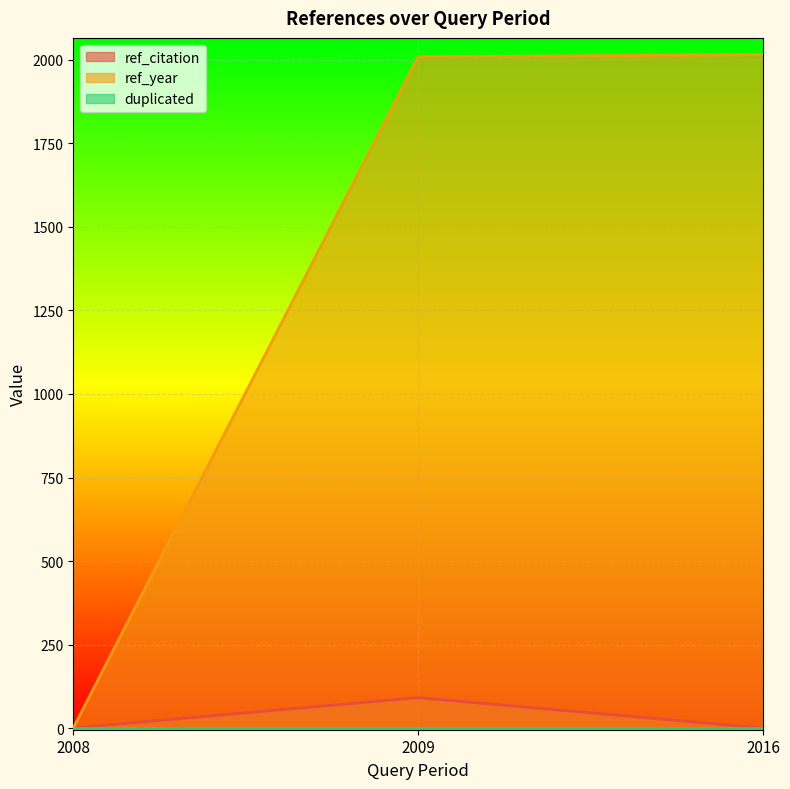

True or false: ref_year has a value of 2016 at 2016.

True